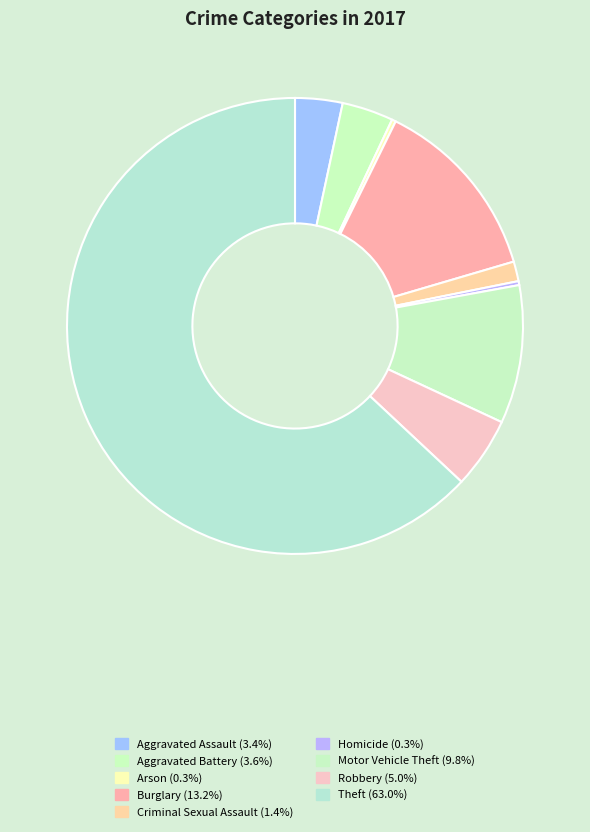

Count the number of slices in the pie.

9